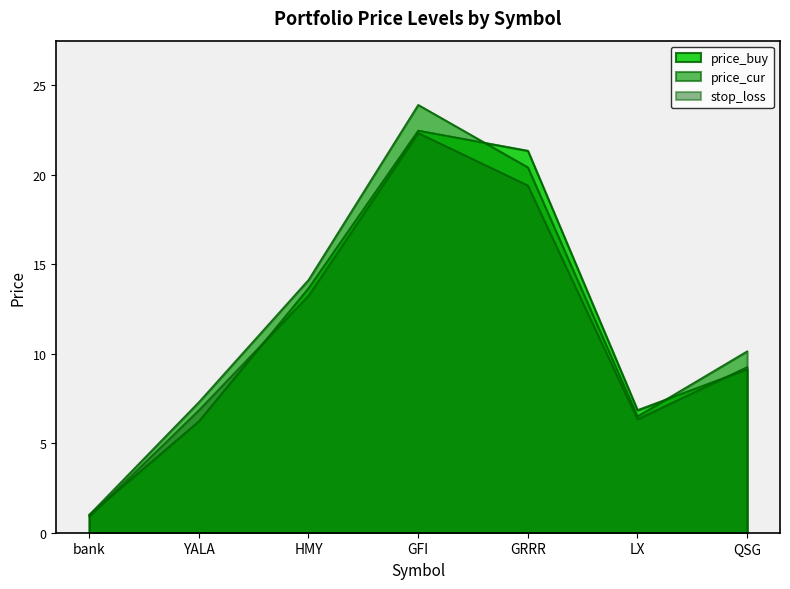

What position from the right is bank?

7